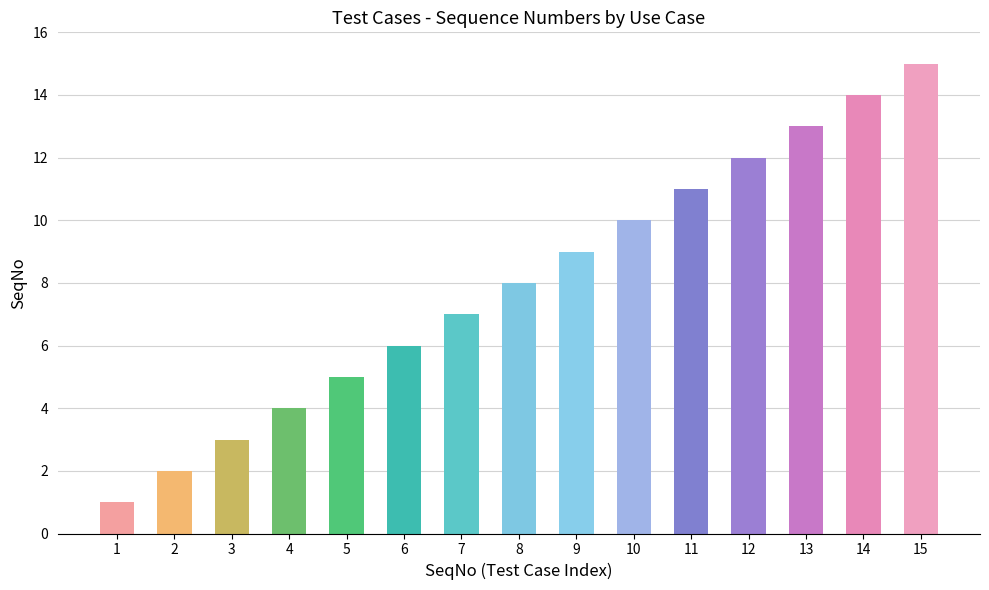

True or false: the data shows 10 at 15.

False